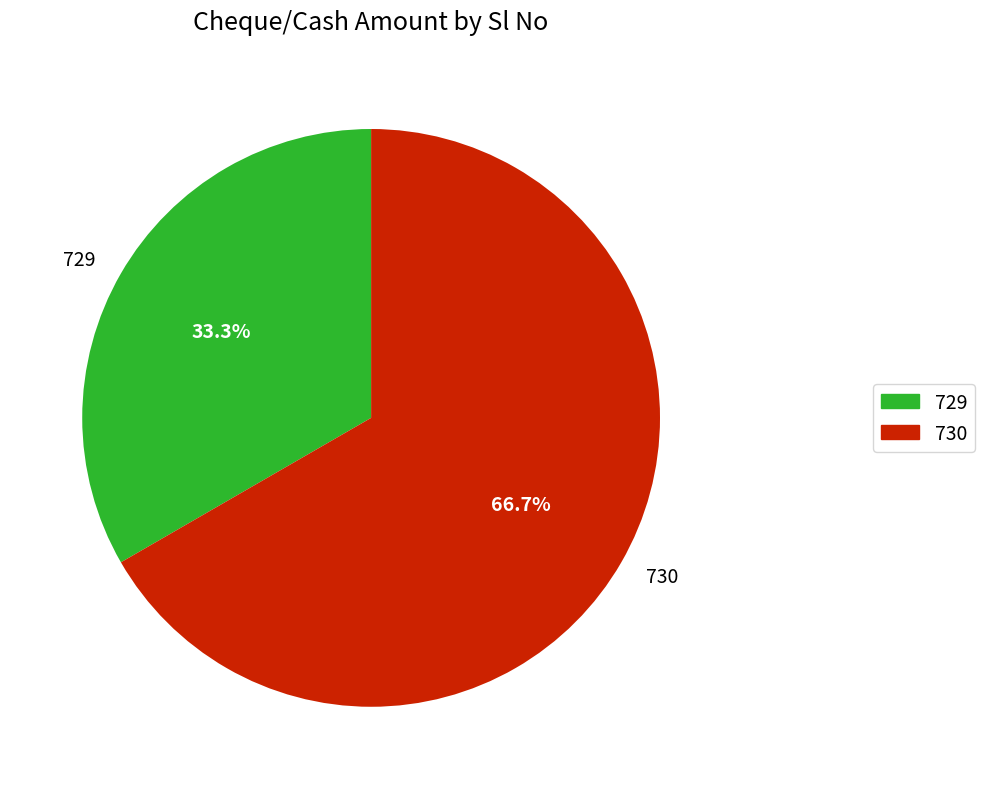

How many segments does this pie chart have?

2